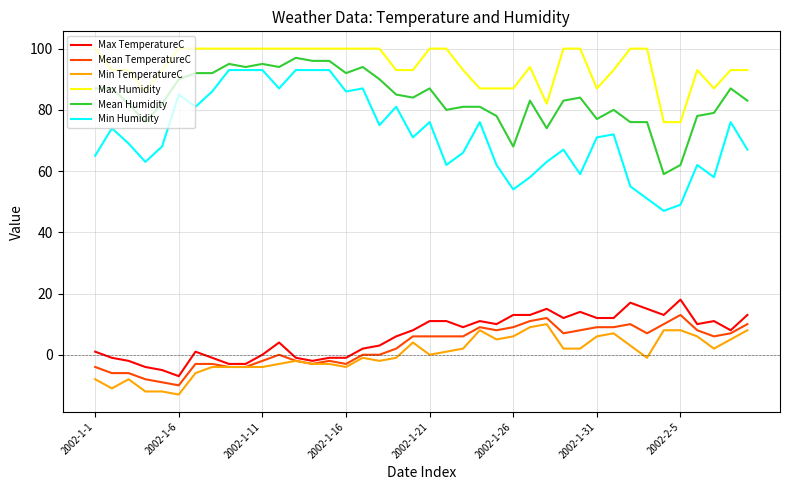

What is the smallest value displayed?

-13